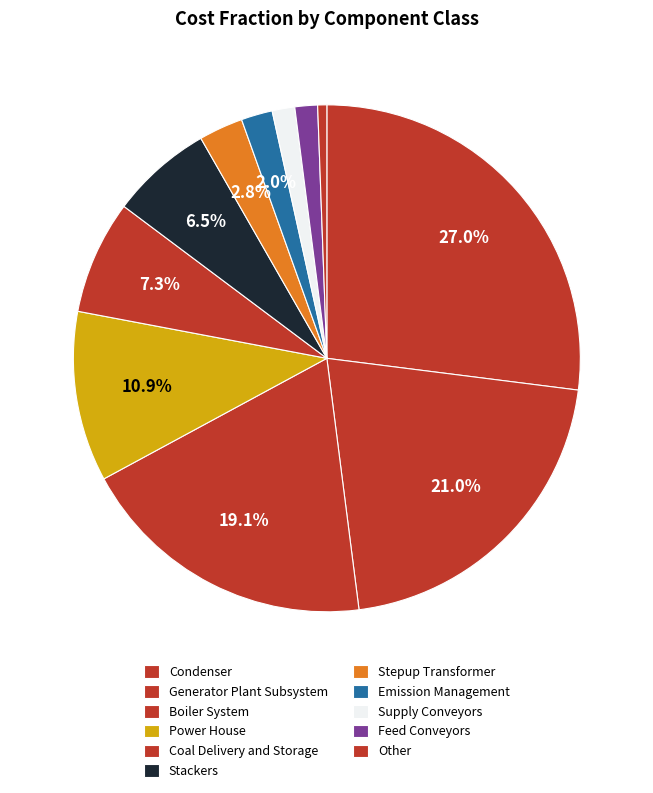

True or false: Condenser accounts for 27% of the total.

True